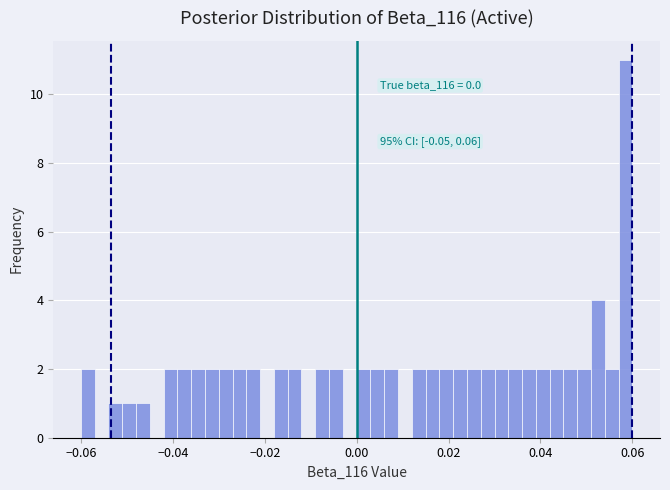

Around what value on the x-axis is the tallest bar? Give the approximate position of its centre, as read against the axis.

0.058